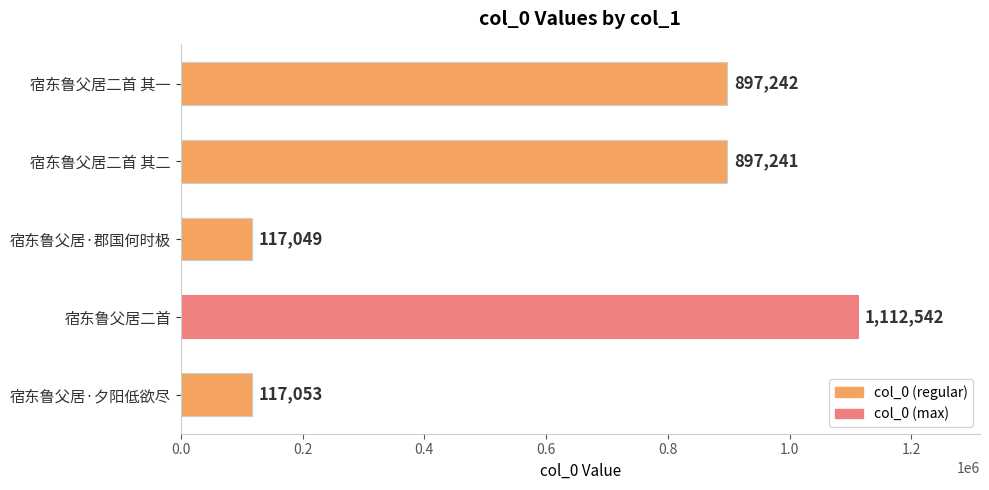

What is the sum of the values at 宿东鲁父居二首 其二 and 宿东鲁父居二首?

2009783